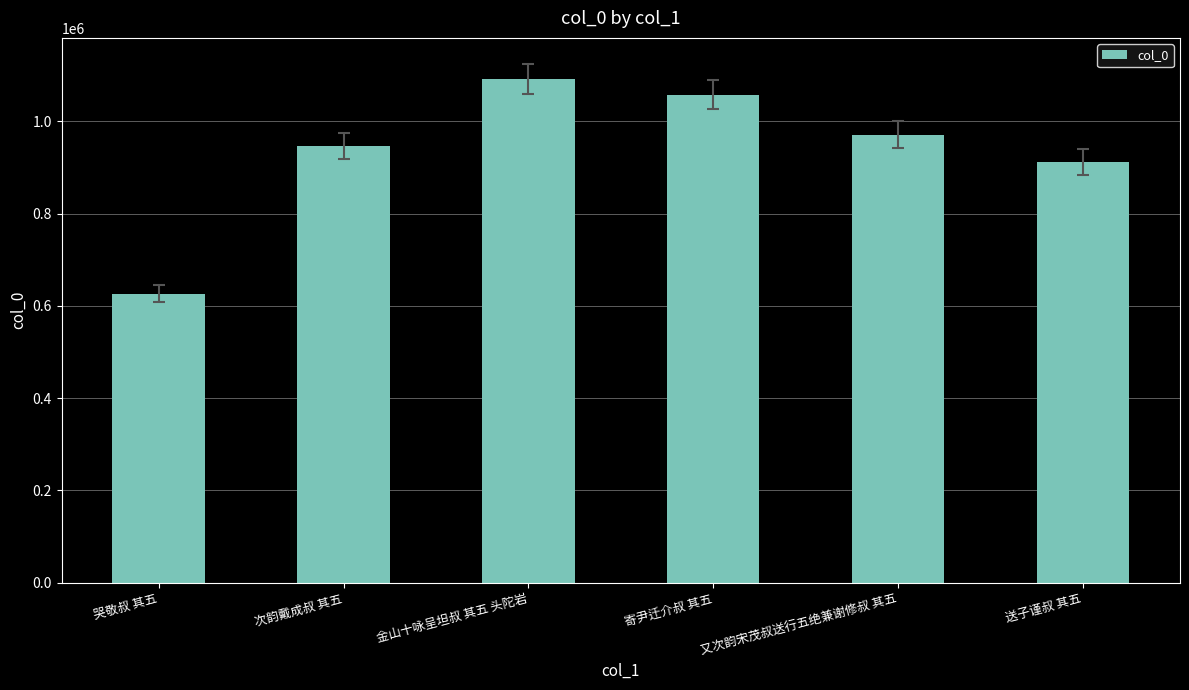

Where is the data nearest to the value 858937?

送子谨叔 其五